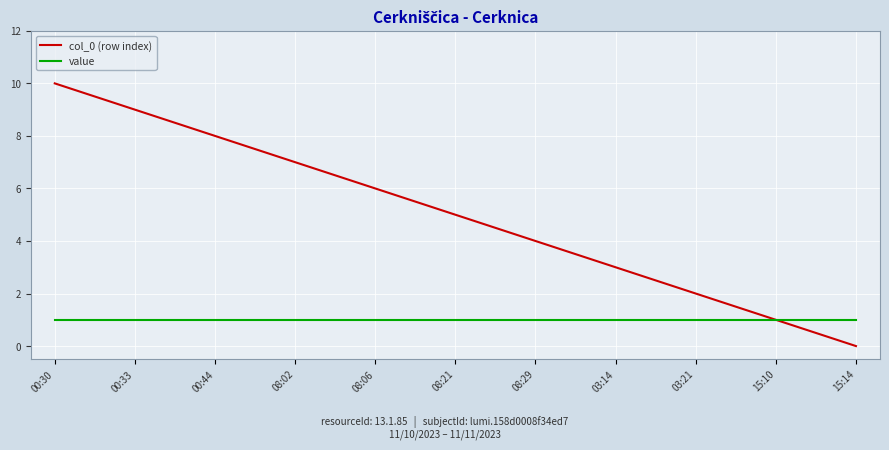

Rank the series at 15:14 from highest to lowest value.

value, col_0 (row index)